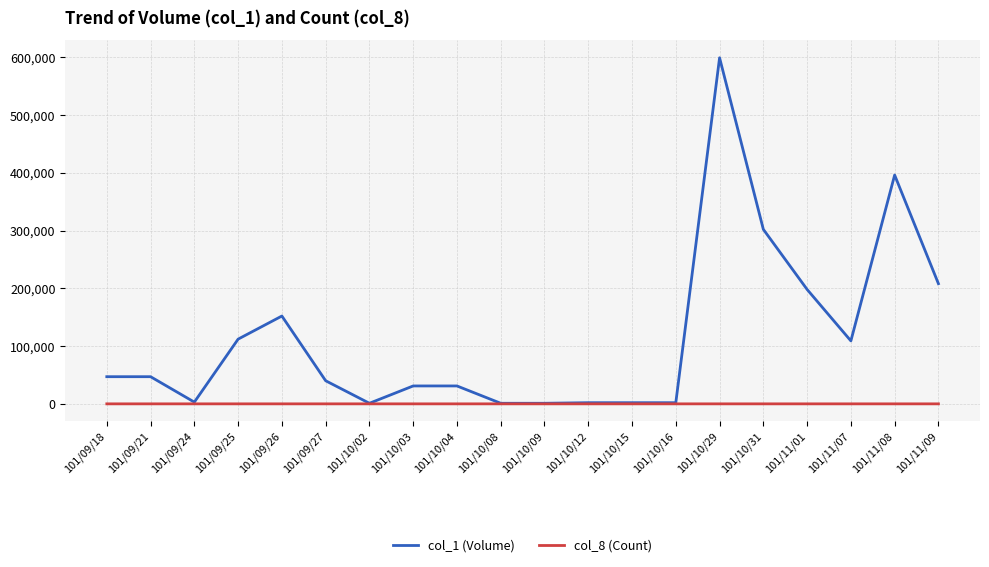

Between 101/09/18 and 101/10/02, which series saw the biggest shift?

col_1 (Volume)